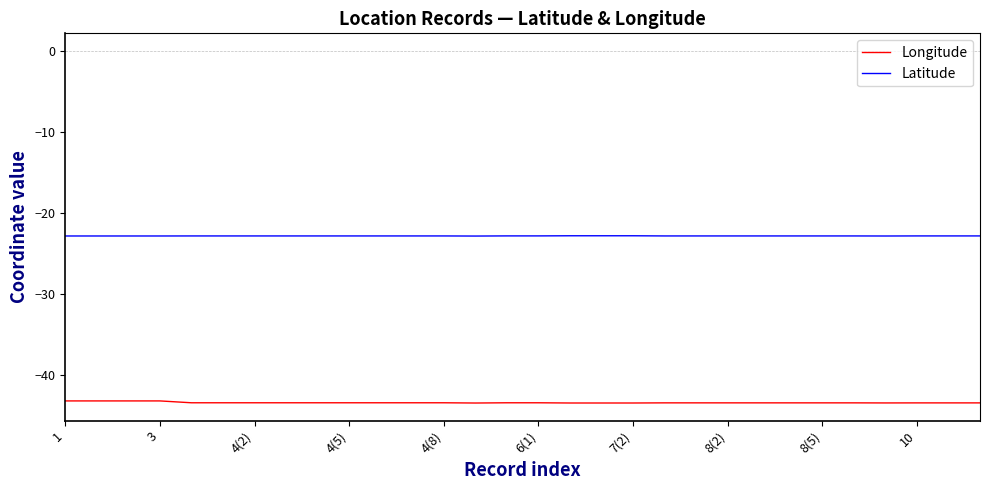

What is the minimum value for Longitude?

-43.5